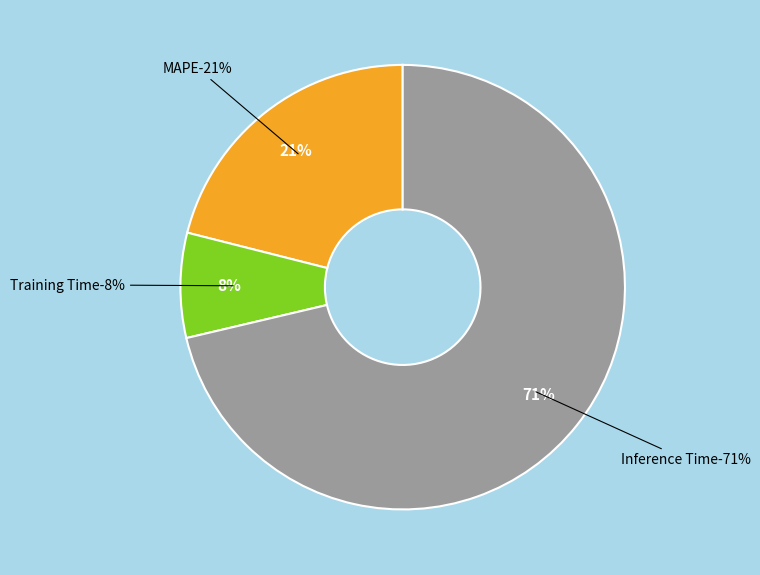

Is it true that SMAPE is 0% of the pie?

True